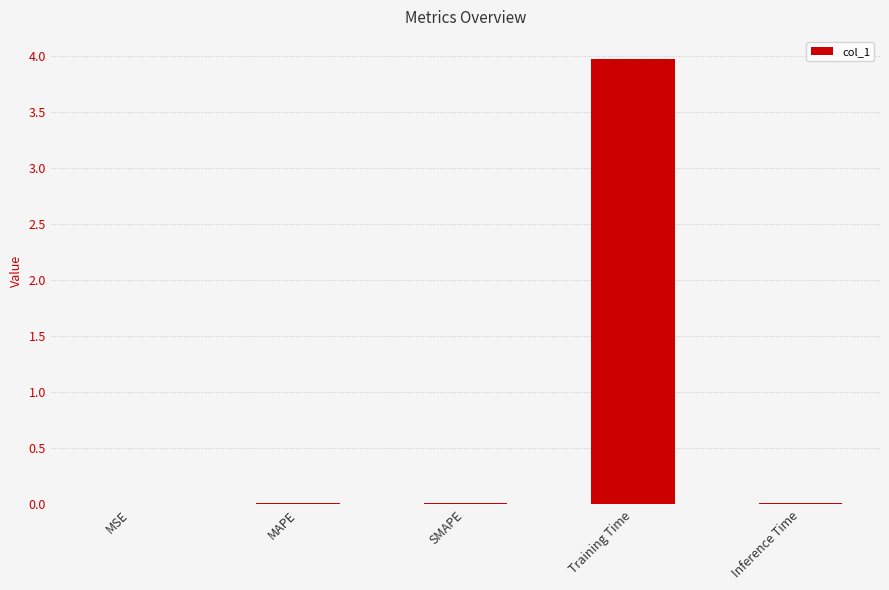

What is the greatest value displayed?

4.0